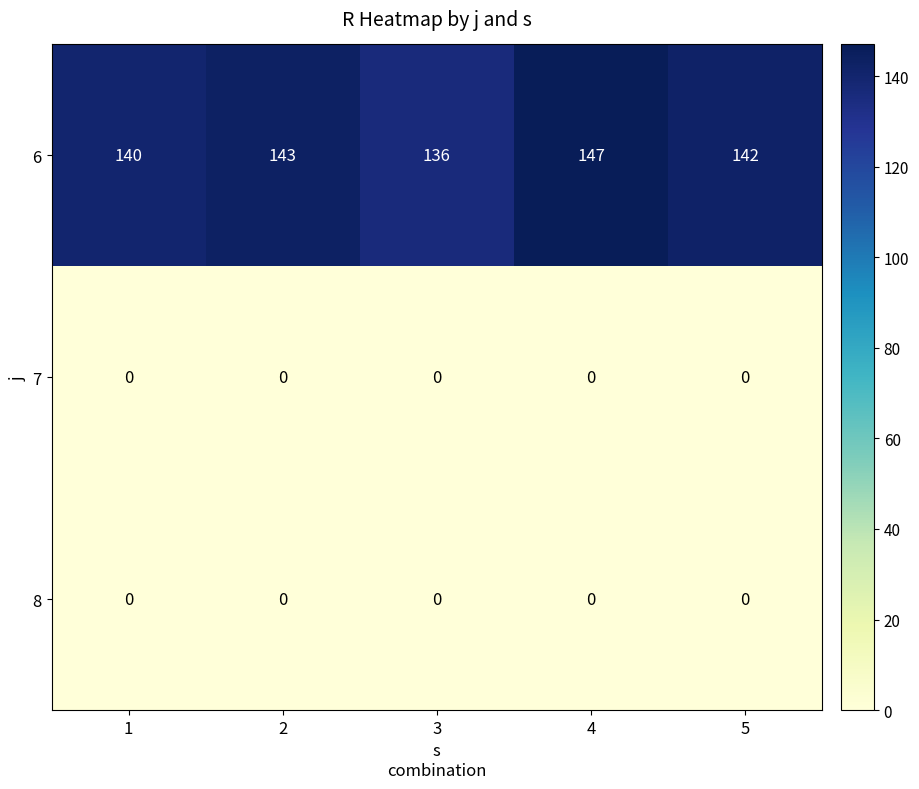

What is the sum of the 6 values at 5 and 1?

282